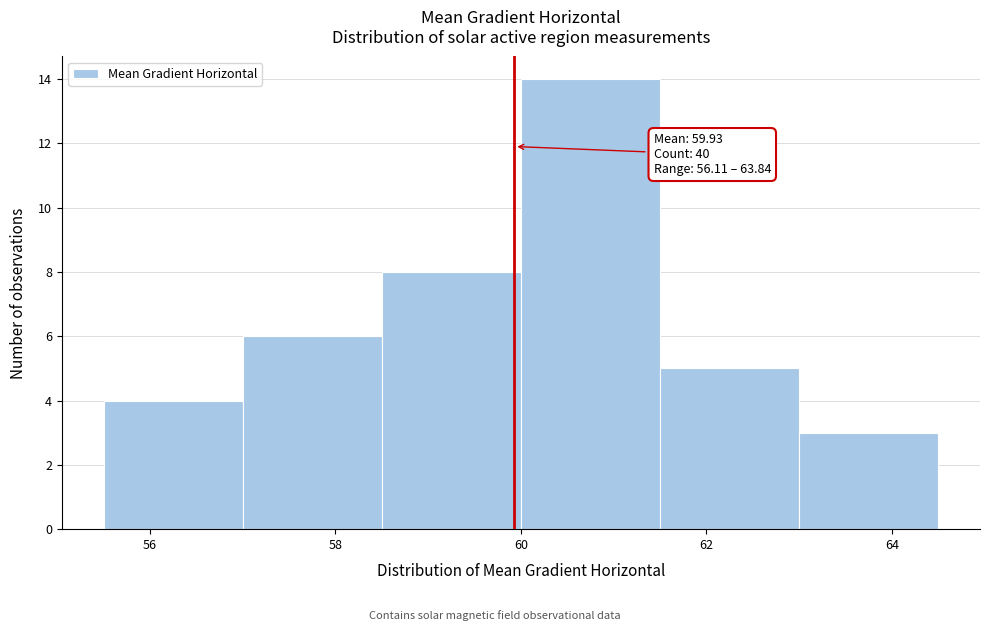

Over which range of the x-axis is the bar tallest?

60.0 to 61.5